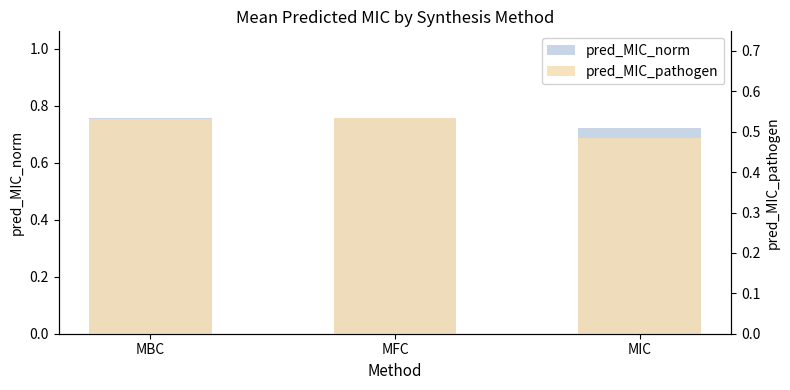

What are all the series names shown in the legend?

pred_MIC_norm, pred_MIC_pathogen